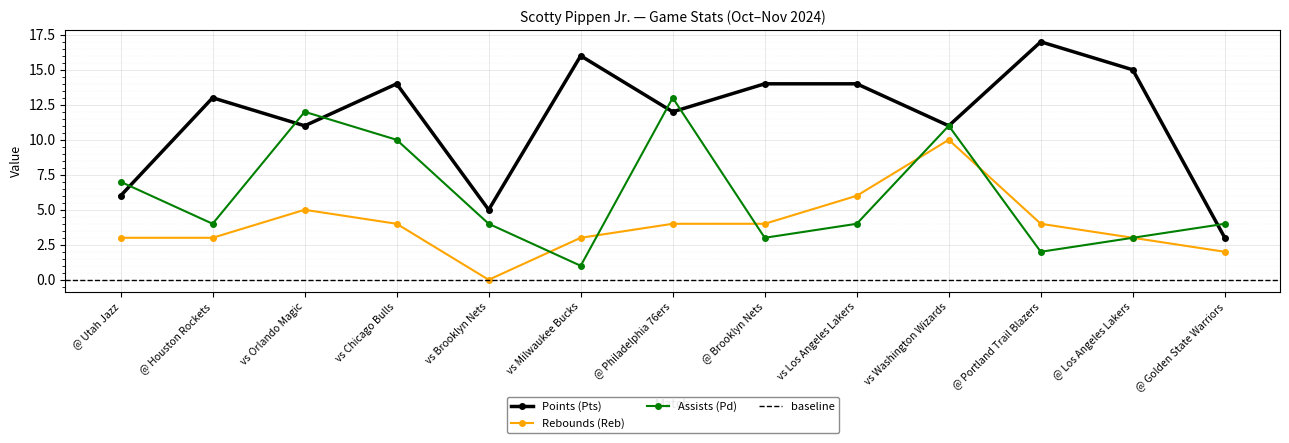

At which label is Rebounds (Reb) closest to 5?

vs Orlando Magic